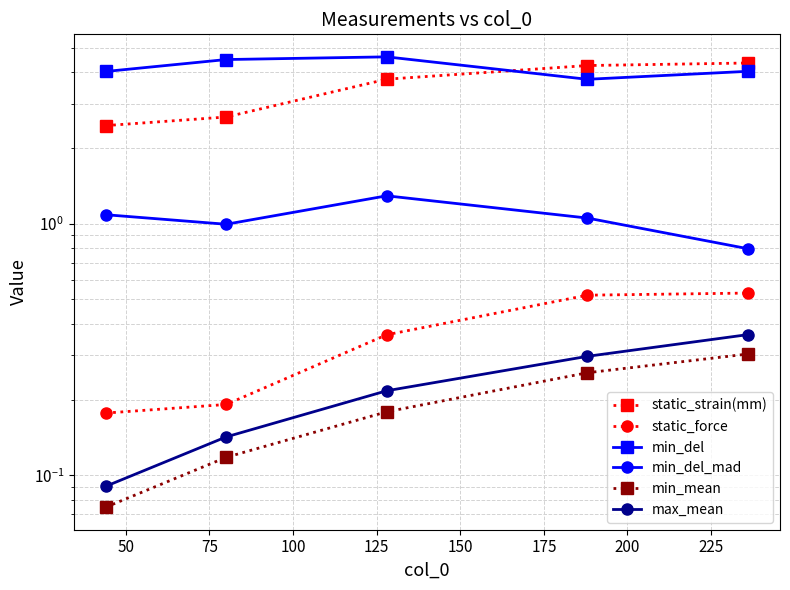

Which series has the widest spread of values?

static_strain(mm)